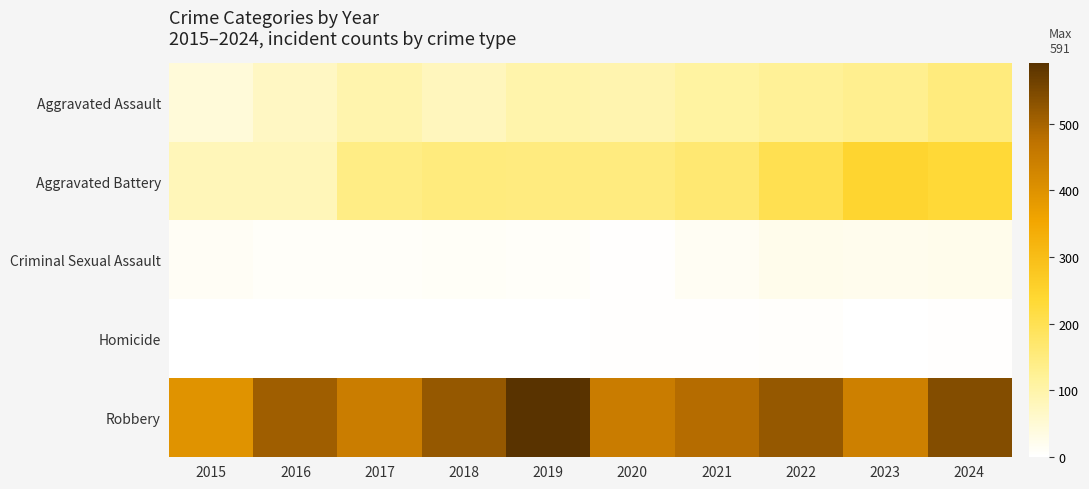

What is the maximum value shown in the chart?

591